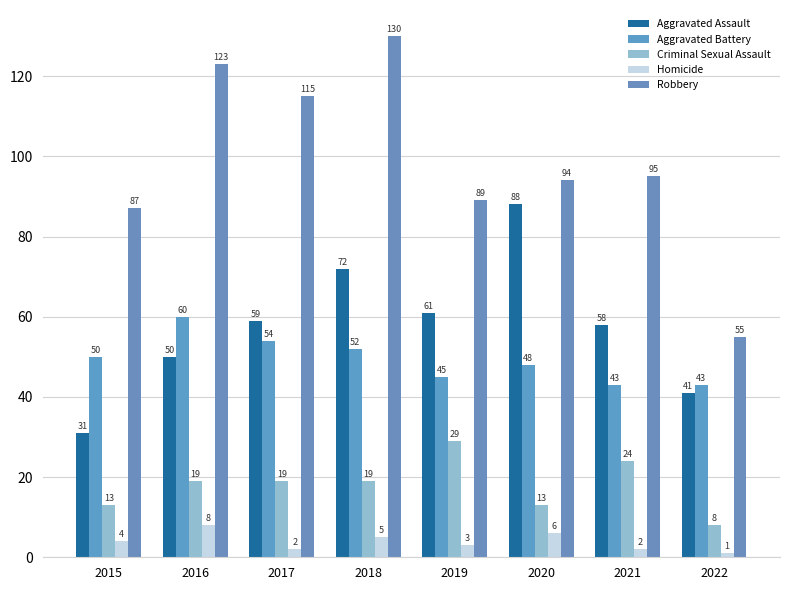

Which series has the largest range (max minus min)?

Robbery